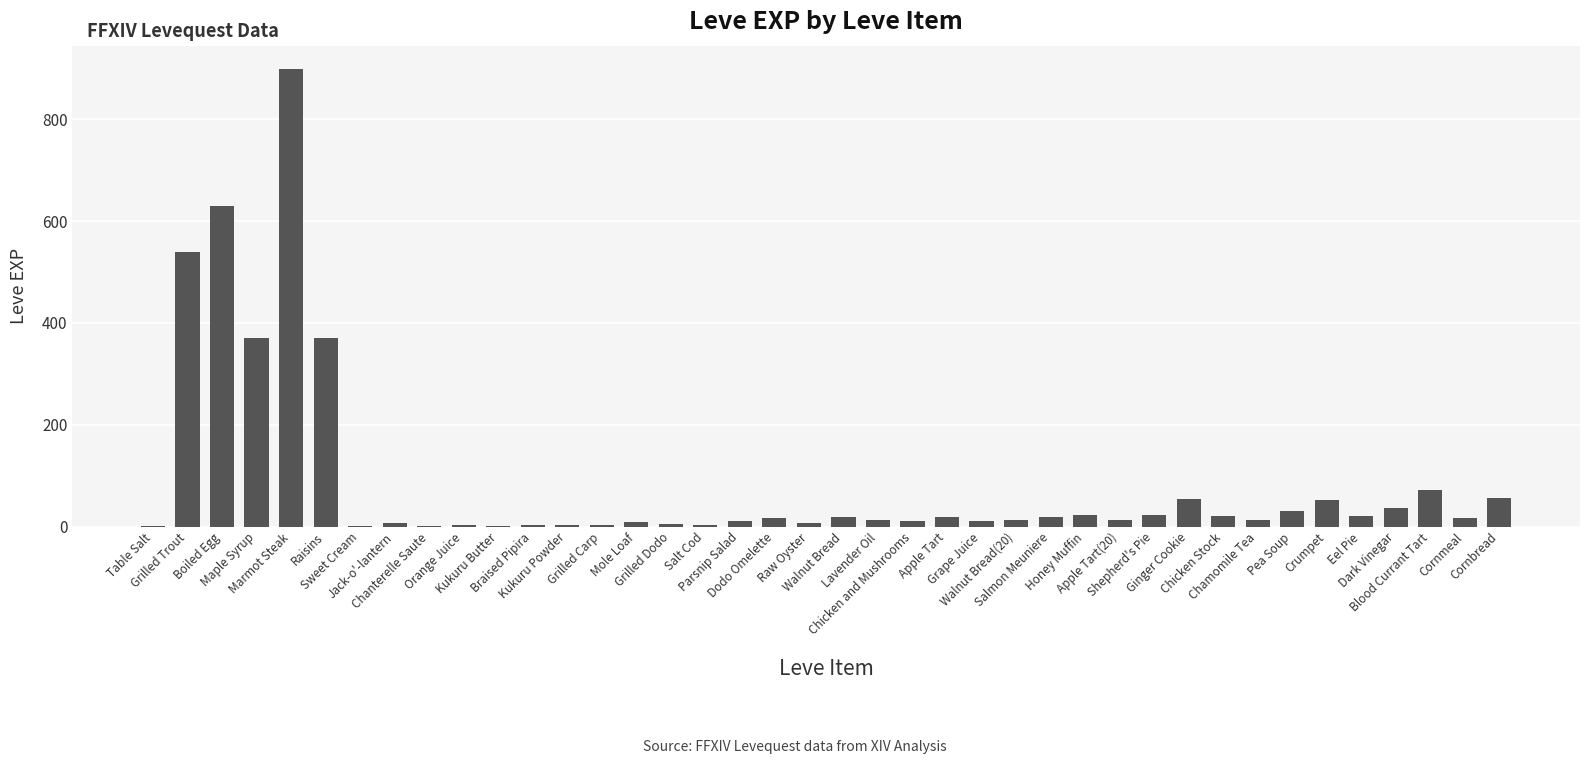

What is the sum of all values?

3413